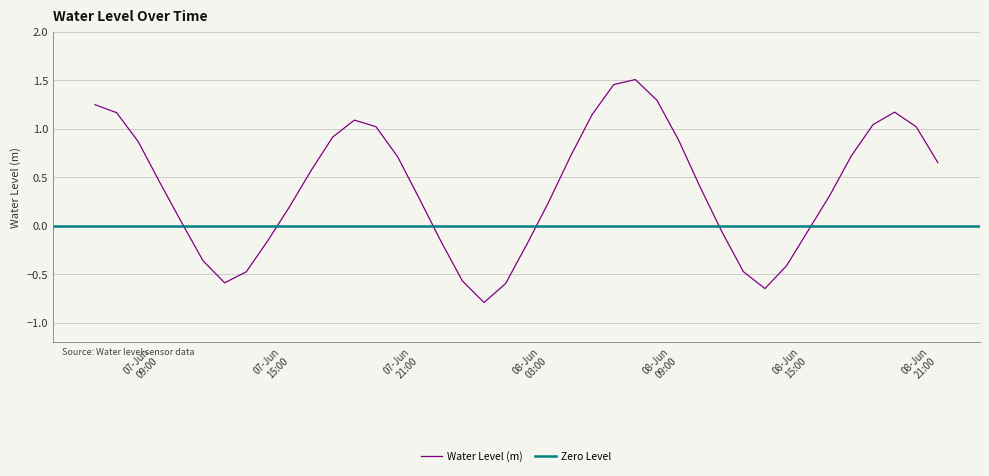

Is this an area chart (filled region under the line)?

No